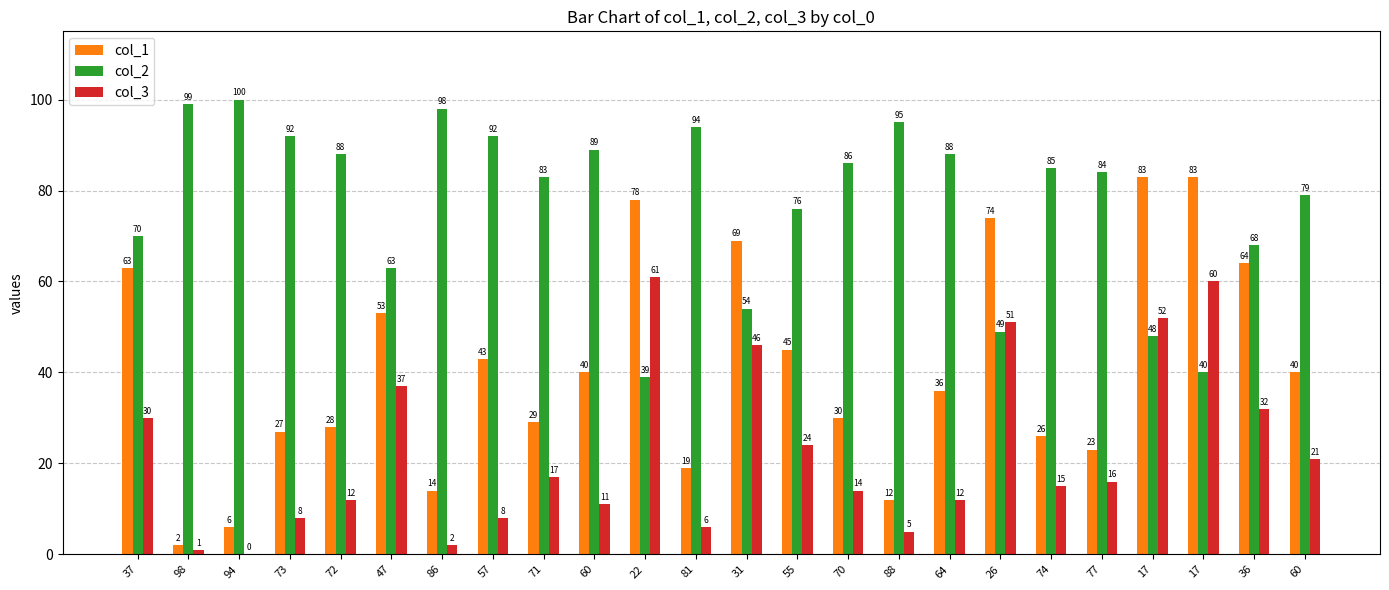

How many groups of bars are there?

24